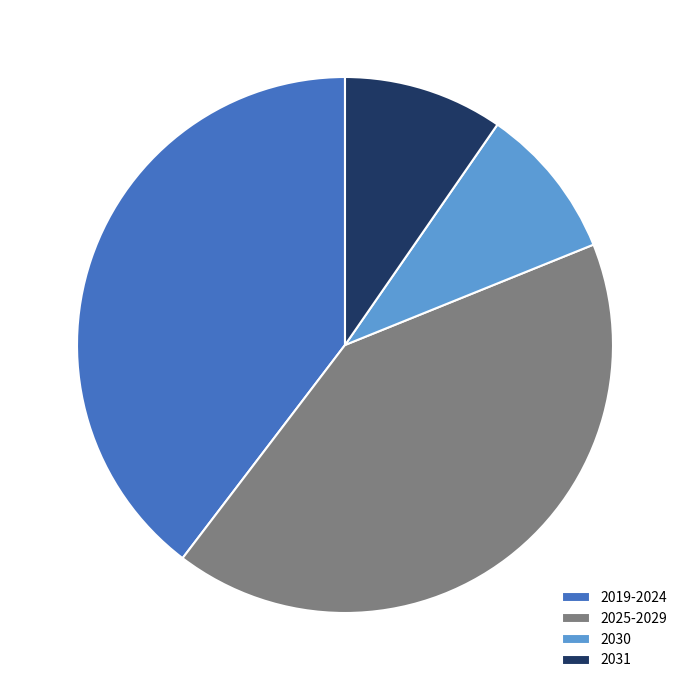

Approximately how many times larger is the value at 2019-2024 compared to 2031?

4.1